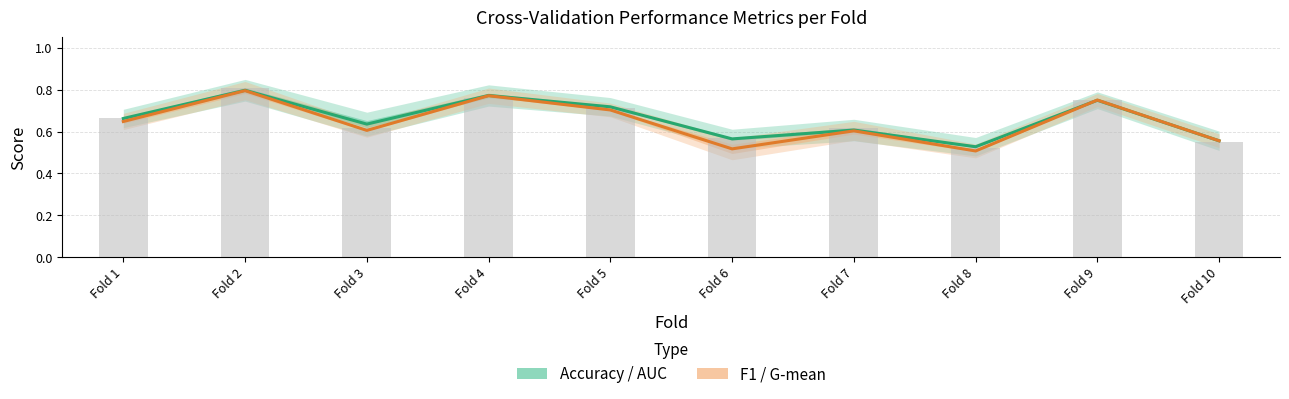

Where is F1 / G-mean nearest to the value 0?

Fold 8